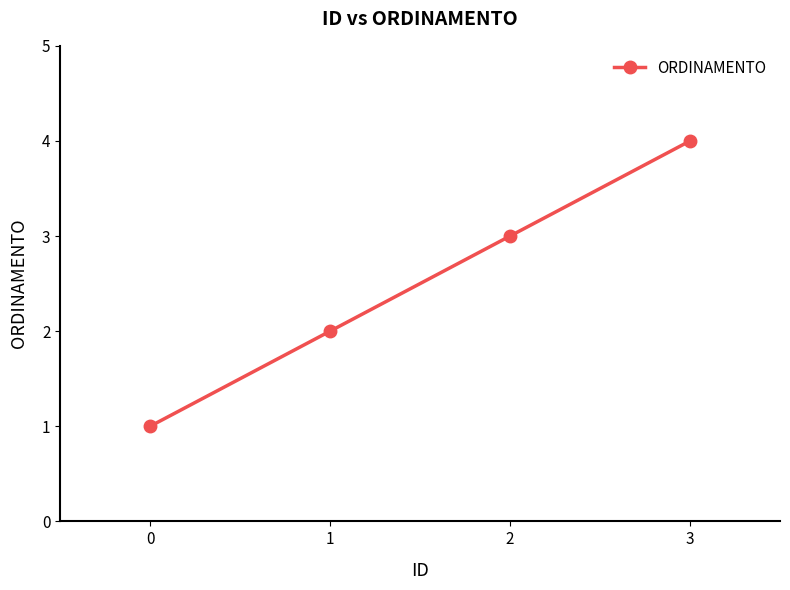

What is the value of the 1st point from the left?

1